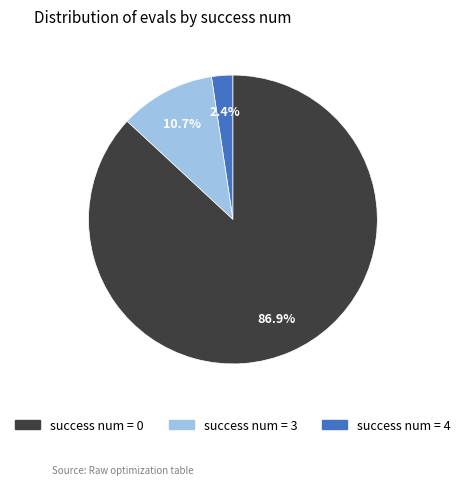

Is there any slice that represents more than half of the pie?

Yes